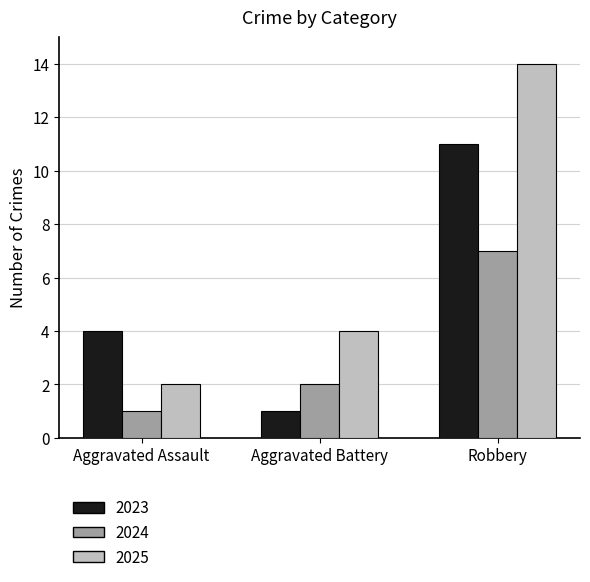

How many data points does each series have?

3